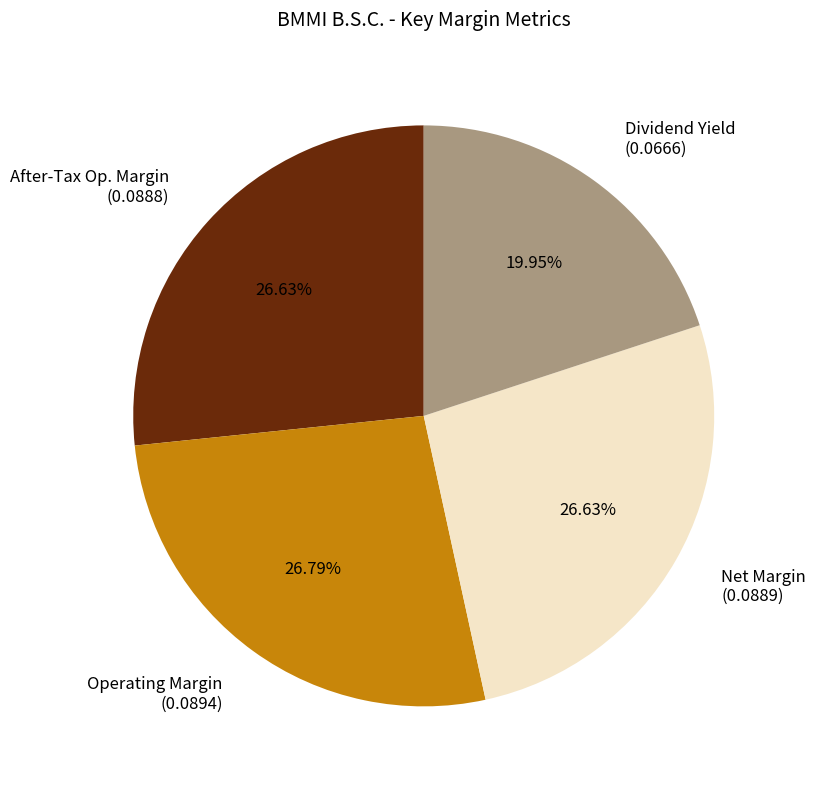

Does Net Margin (0.0889) represent more than half of the total?

No